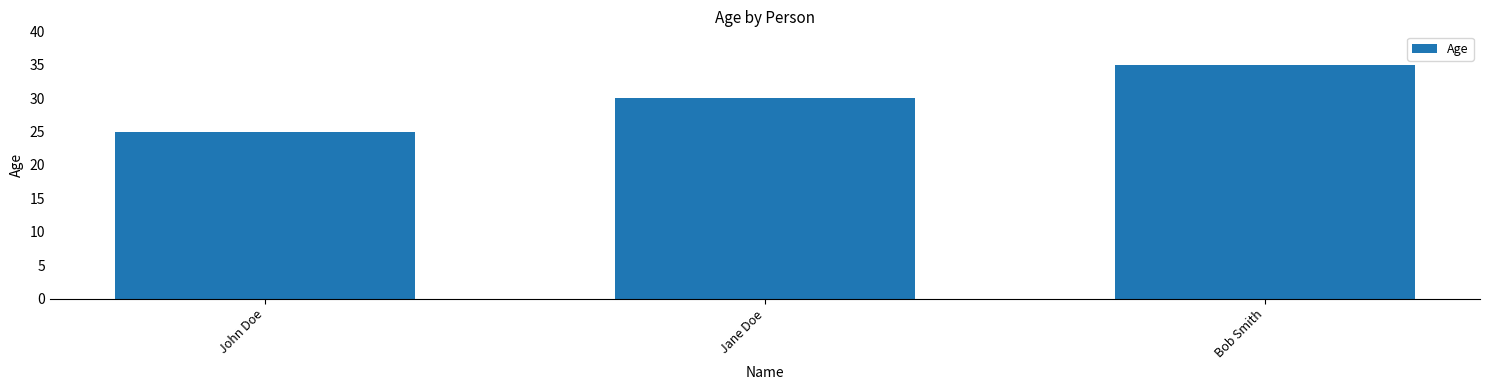

How many data points does each series have?

3